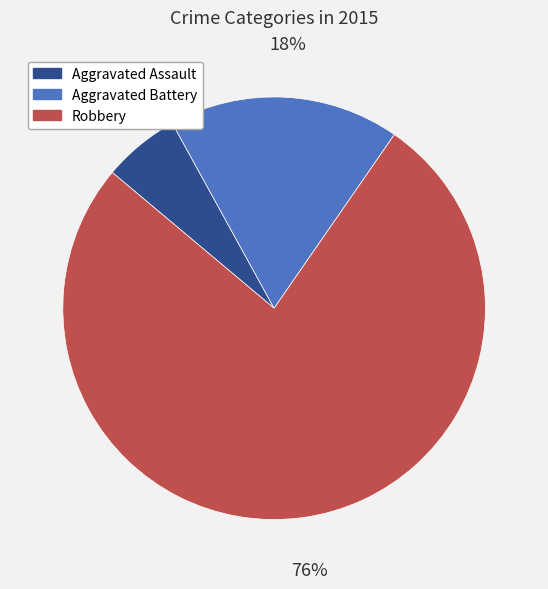

Which category accounts for the majority?

Robbery